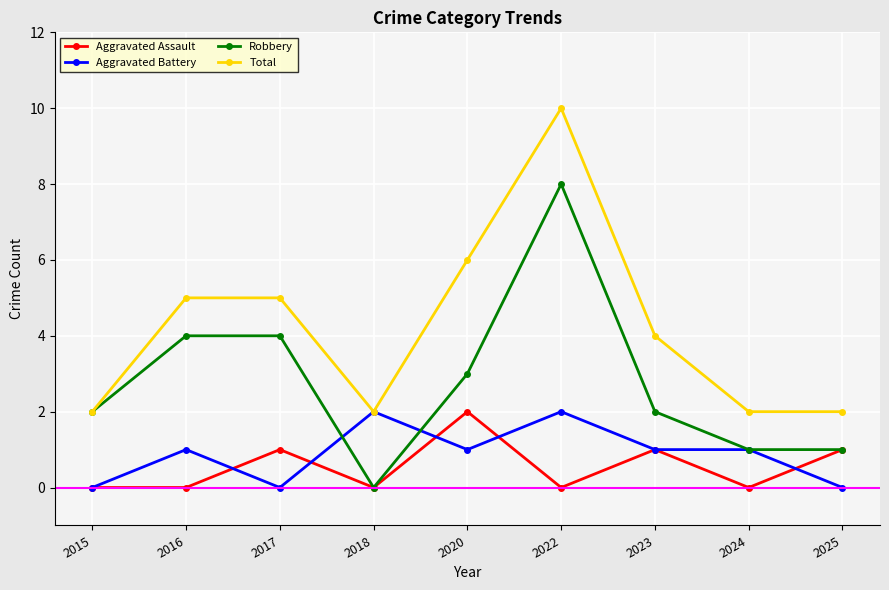

What are all the series names shown in the legend?

Aggravated Assault, Aggravated Battery, Robbery, Total